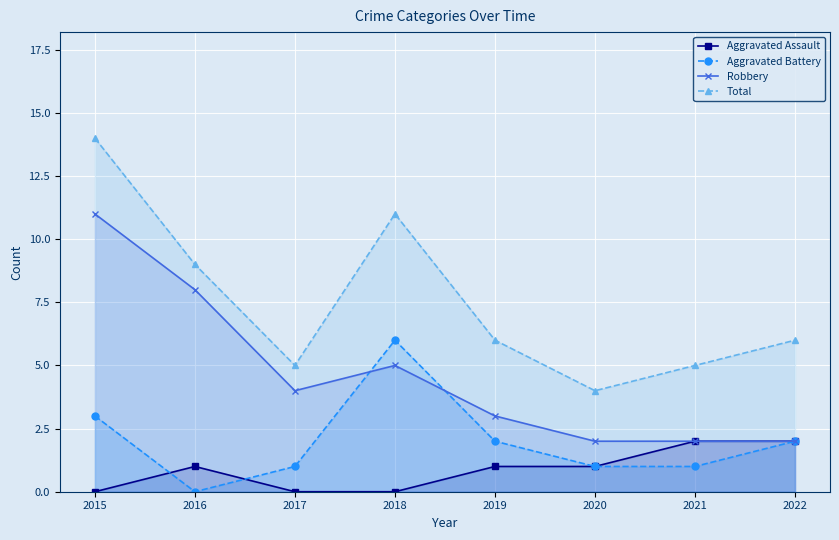

True or false: Aggravated Assault has a value of 0 at 2018.

True